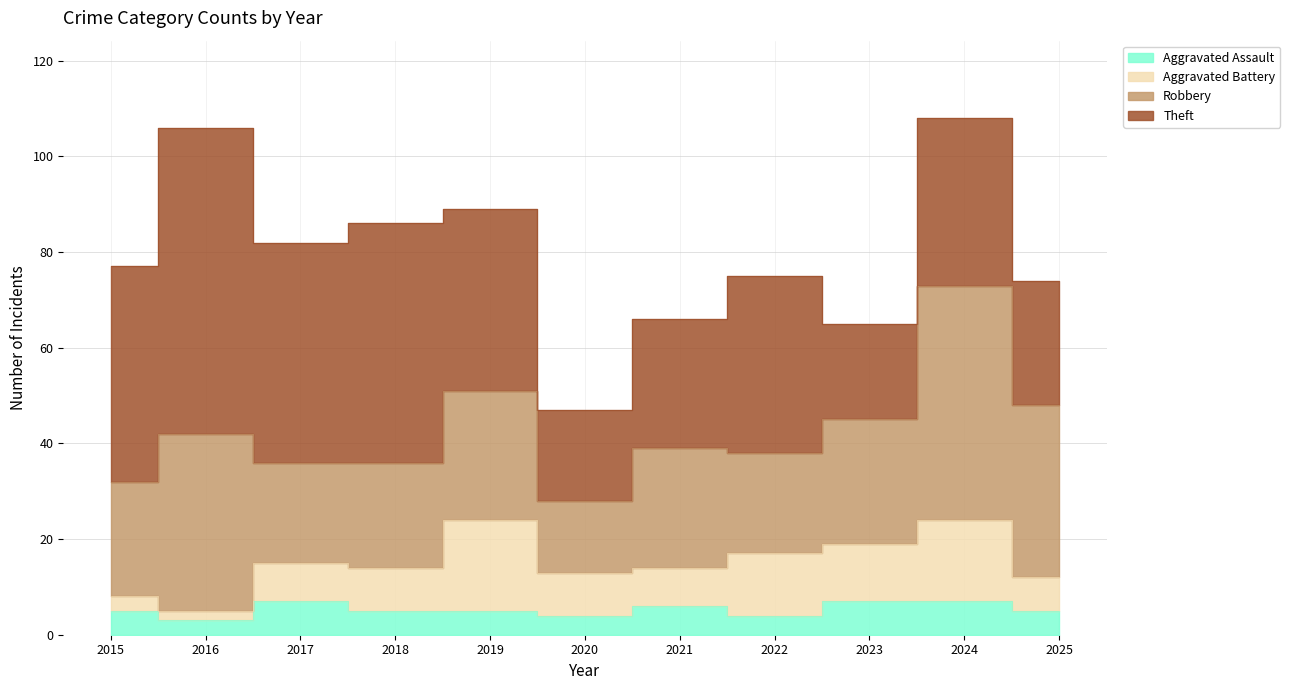

Count the number of categories in the chart.

11